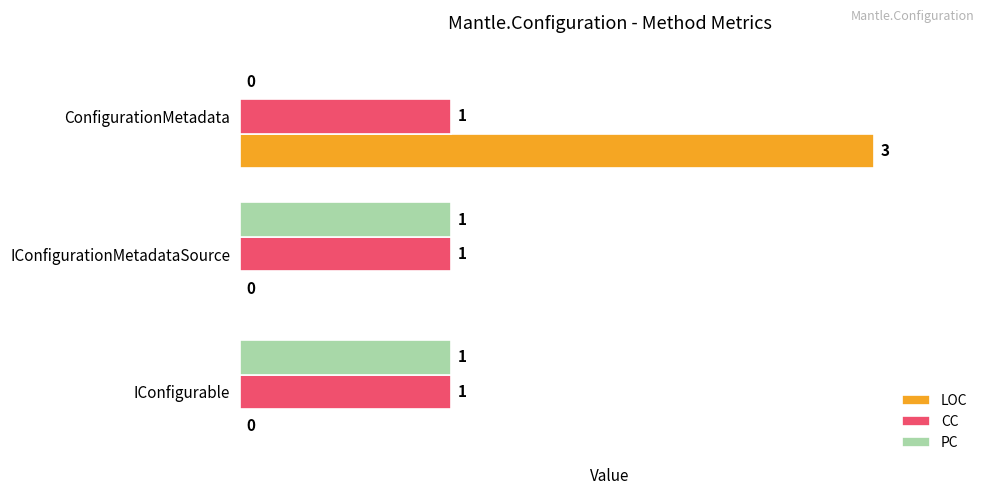

At which category does the chart reach its peak across all series?

ConfigurationMetadata